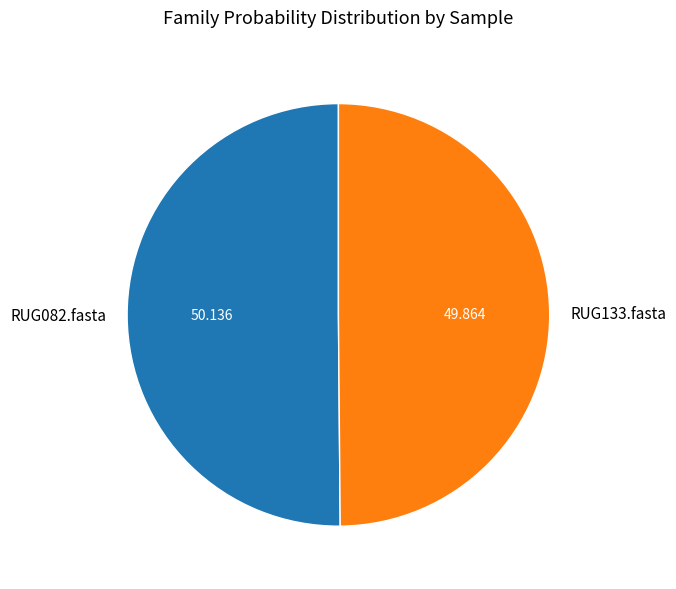

Combined, do RUG133.fasta and RUG082.fasta account for over 50%?

Yes